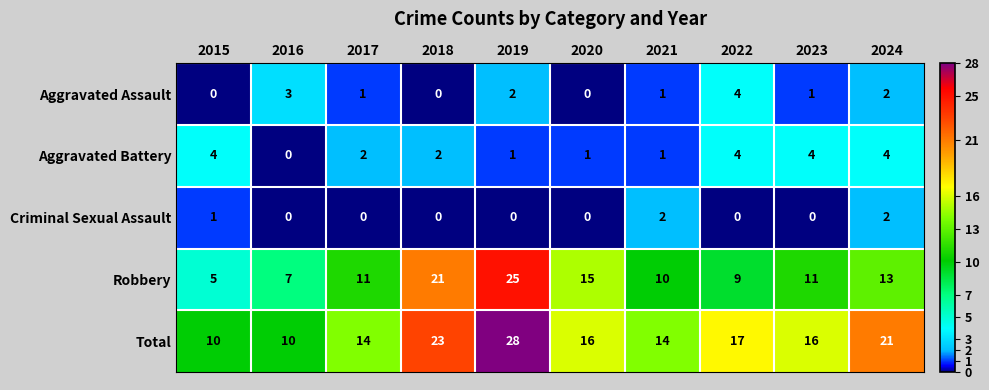

Count the Aggravated Battery values in the range 1 to 4.

9